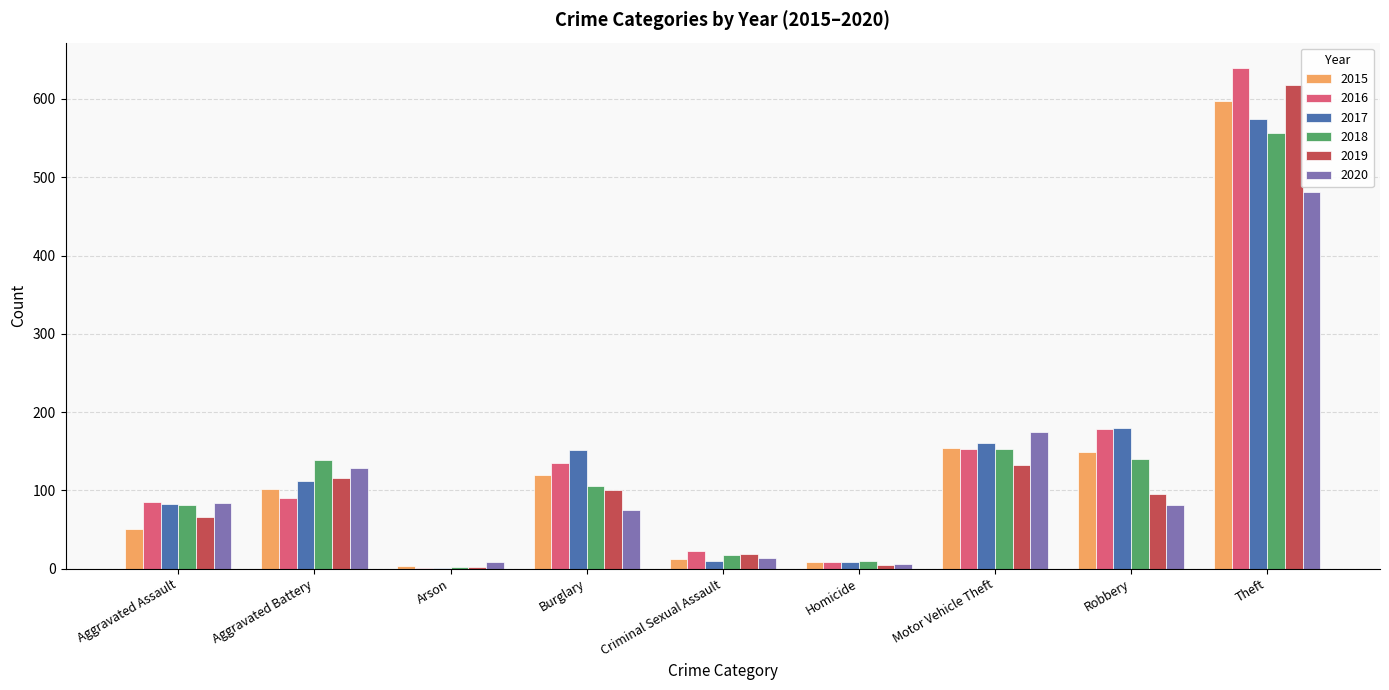

Between Burglary and Theft, which series saw the biggest shift?

2019